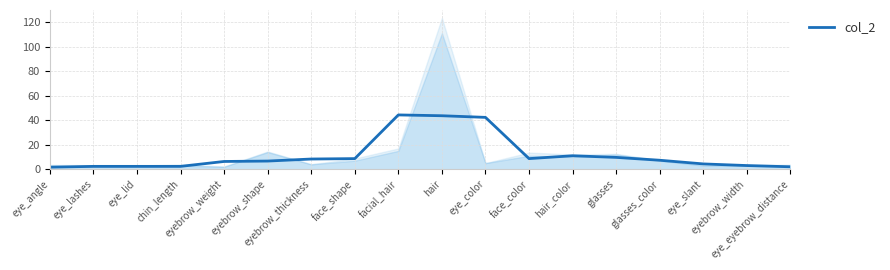

How many data points are above 7?

9